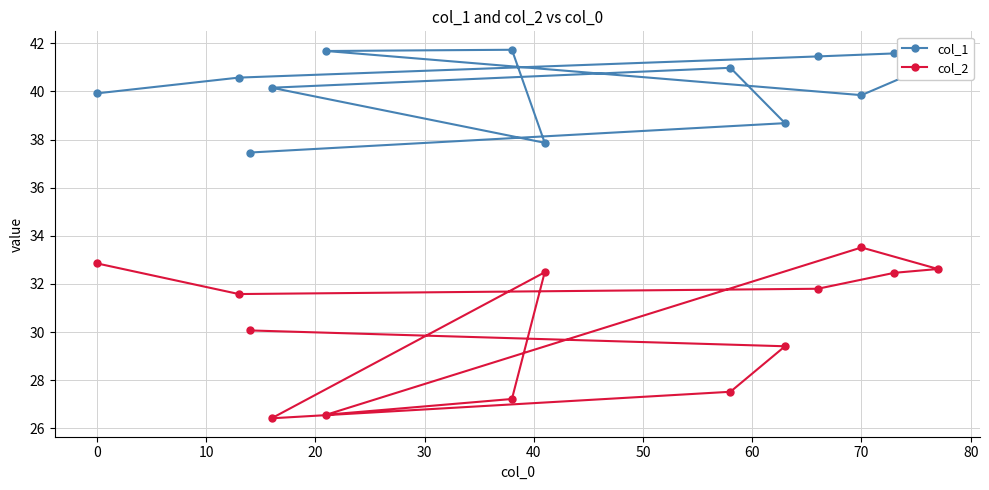

True or false: col_2 and col_1 cross at least once.

False